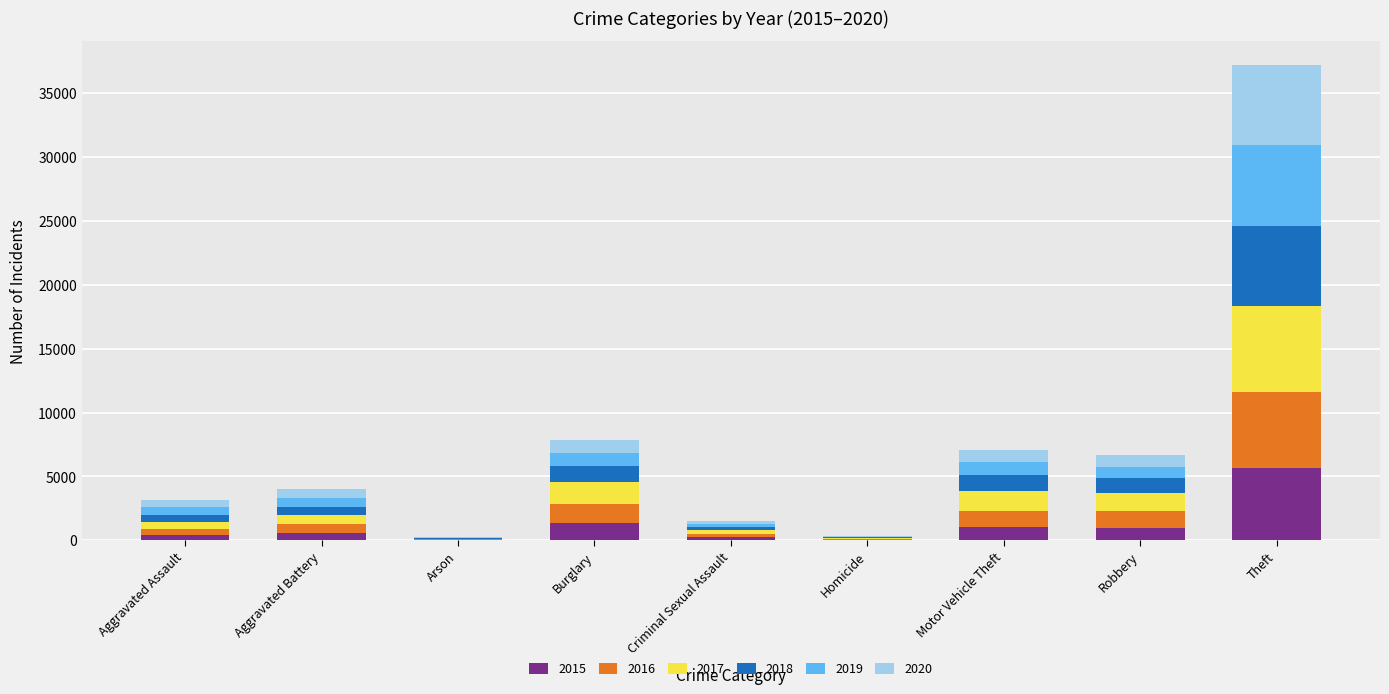

How many data points does each series have?

9